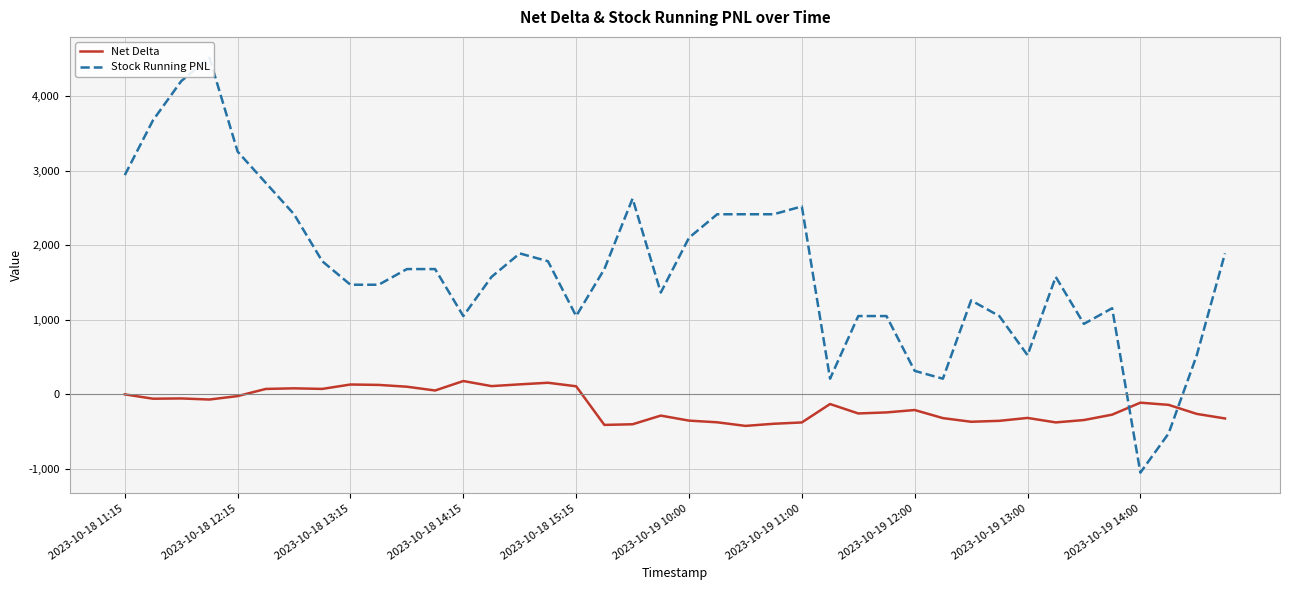

In Net Delta, how many points are lower than both neighbors (excluding endpoints)?

10